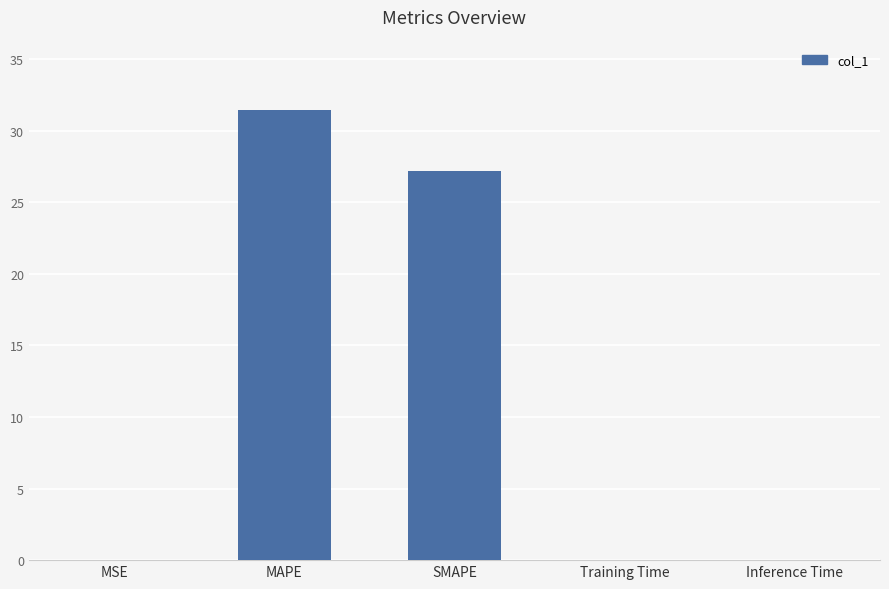

True or false: the data shows 0.0 at Inference Time.

True